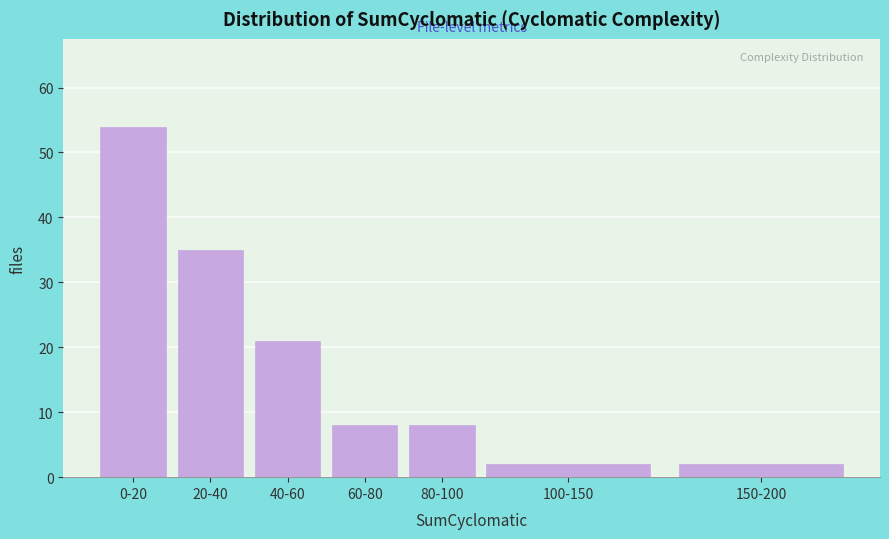

Reading left to right, transcribe all the data shown in this chart.

54	35	21	8	8	2	2